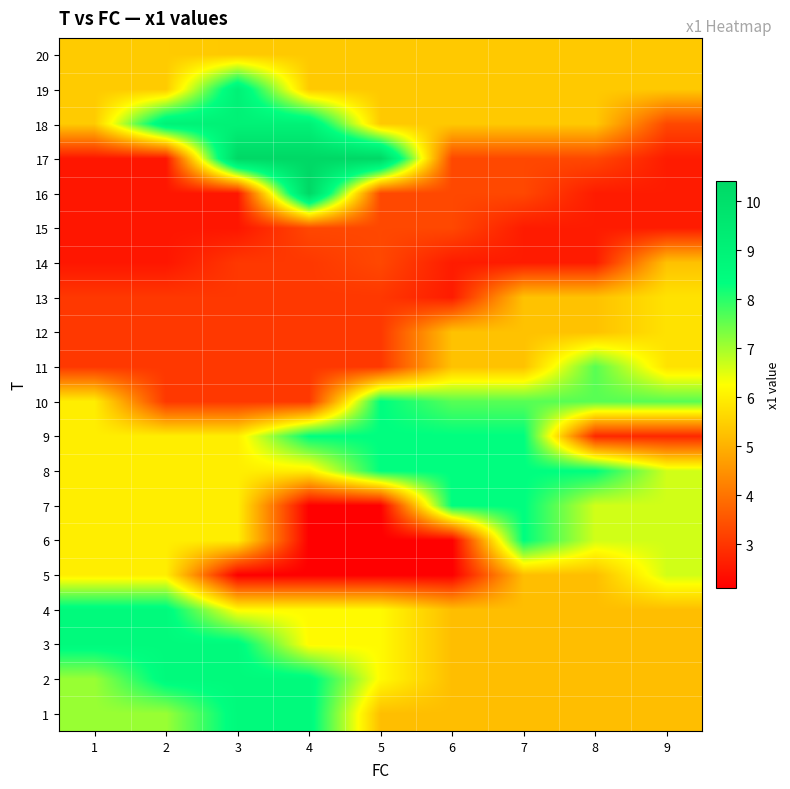

Reading left to right, extract all data points from this chart.

1: 1=7.1	2=7.1	3=8.6	4=8.6	5=5.2	6=5.2	7=5.2	8=5.2	9=5.2
2: 1=7.1	2=8.6	3=8.6	4=8.6	5=6.2	6=5.2	7=5.2	8=5.2	9=5.2
3: 1=8.6	2=8.6	3=8.6	4=6.2	5=6.2	6=5.2	7=5.2	8=5.2	9=5.2
4: 1=8.6	2=8.6	3=6.2	4=6.2	5=6.2	6=5.2	7=5.2	8=5.2	9=5.2
5: 1=6.0	2=6.0	3=2.1	4=2.1	5=2.1	6=2.1	7=5.2	8=5.2	9=6.6
6: 1=6.0	2=6.0	3=6.0	4=2.1	5=2.1	6=2.1	7=8.4	8=6.6	9=6.6
7: 1=6.0	2=6.0	3=6.0	4=2.1	5=2.1	6=8.4	7=8.4	8=6.6	9=6.6
8: 1=6.0	2=6.0	3=6.0	4=6.0	5=8.4	6=8.4	7=8.4	8=8.4	9=6.6
9: 1=6.0	2=6.0	3=6.0	4=8.4	5=8.4	6=8.4	7=8.4	8=2.8	9=2.8
10: 1=6.0	2=3.0	3=3.0	4=3.0	5=8.4	6=7.6	7=7.6	8=7.6	9=7.6
11: 1=3.0	2=3.0	3=3.0	4=3.0	5=3.0	6=5.3	7=5.3	8=7.6	9=5.8
12: 1=3.0	2=3.0	3=3.0	4=3.0	5=3.0	6=5.3	7=5.3	8=5.3	9=5.8
13: 1=3.0	2=3.0	3=3.0	4=3.0	5=3.0	6=2.6	7=5.3	8=5.3	9=5.8
14: 1=2.5	2=2.5	3=3.0	4=3.0	5=3.3	6=2.6	7=2.6	8=2.6	9=5.3
15: 1=2.5	2=2.5	3=2.5	4=3.3	5=3.3	6=3.3	7=2.6	8=2.6	9=2.6
16: 1=2.5	2=2.5	3=2.5	4=10.4	5=3.3	6=3.3	7=3.3	8=2.6	9=2.6
17: 1=2.5	2=2.5	3=10.4	4=10.4	5=10.4	6=3.3	7=3.3	8=3.3	9=2.6
18: 1=5.4	2=9.0	3=9.0	4=9.0	5=5.4	6=5.4	7=5.4	8=5.4	9=3.3
19: 1=5.4	2=5.4	3=9.0	4=5.4	5=5.4	6=5.4	7=5.4	8=5.4	9=5.4
20: 1=5.4	2=5.4	3=5.4	4=5.4	5=5.4	6=5.4	7=5.4	8=5.4	9=5.4